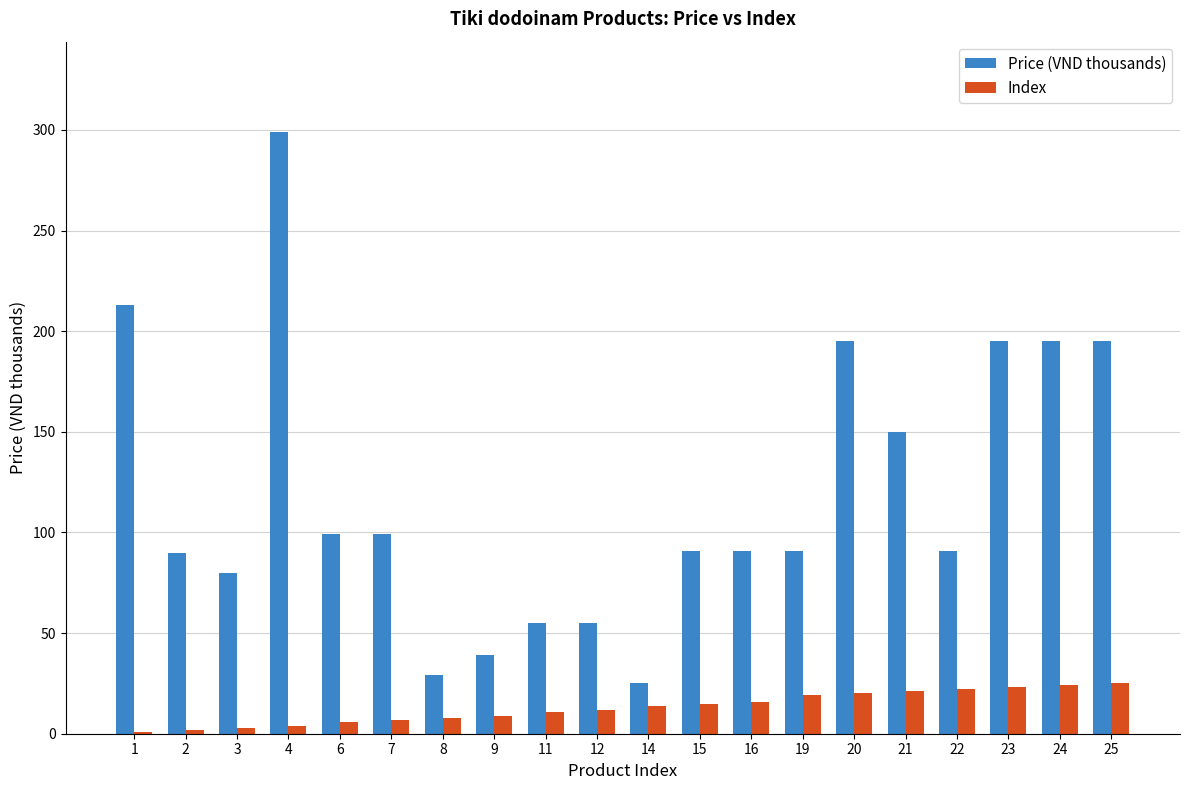

What is the average value of the Price (VND thousands) series?

119